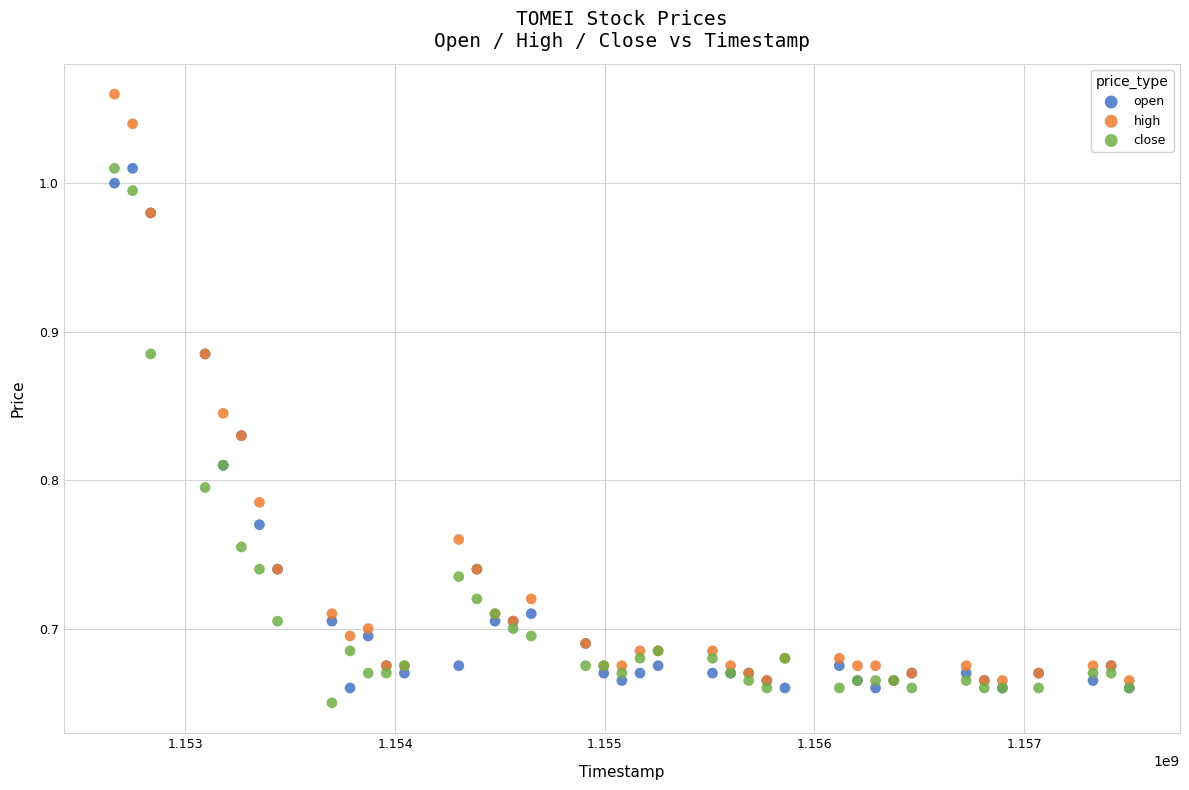

Which series reaches the maximum Y coordinate?

high